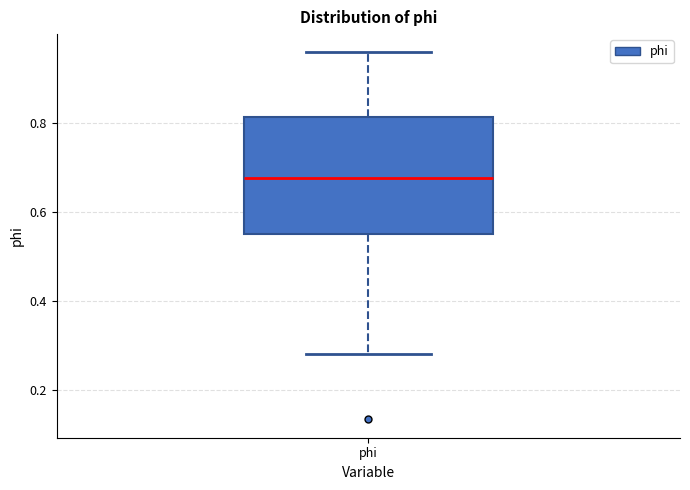

Transcribe this box plot: give where the median line is, the range the box spans, and where the two whiskers end, as read against the y-axis. The values are not printed on the chart, so give them approximately, as read against the axis.

median 0.68, box 0.54 to 0.82, whiskers 0.28 to 0.96